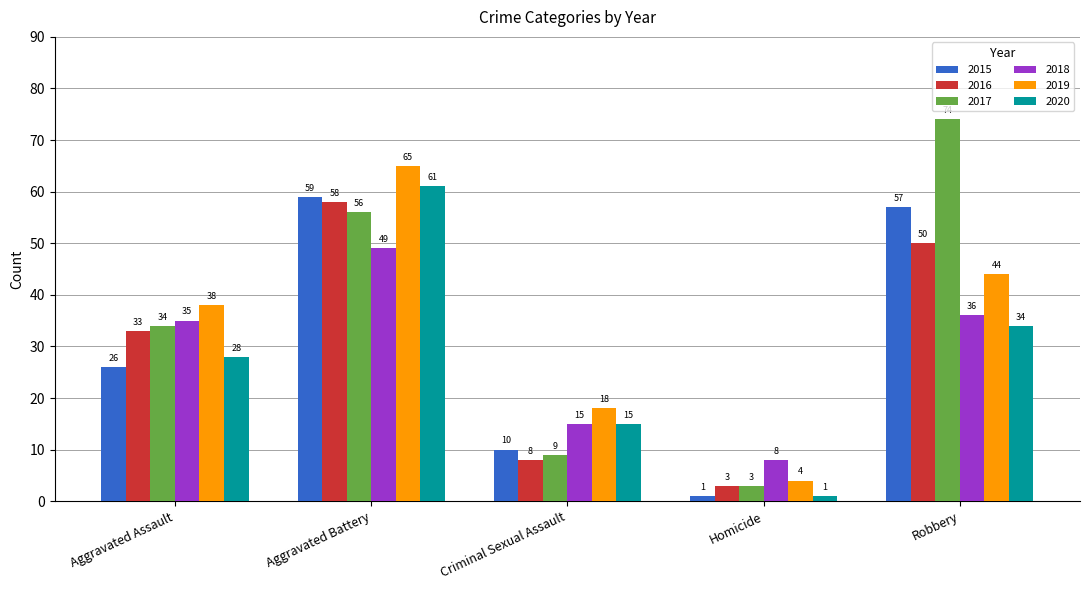

What is the lowest value of the 2018 series?

8